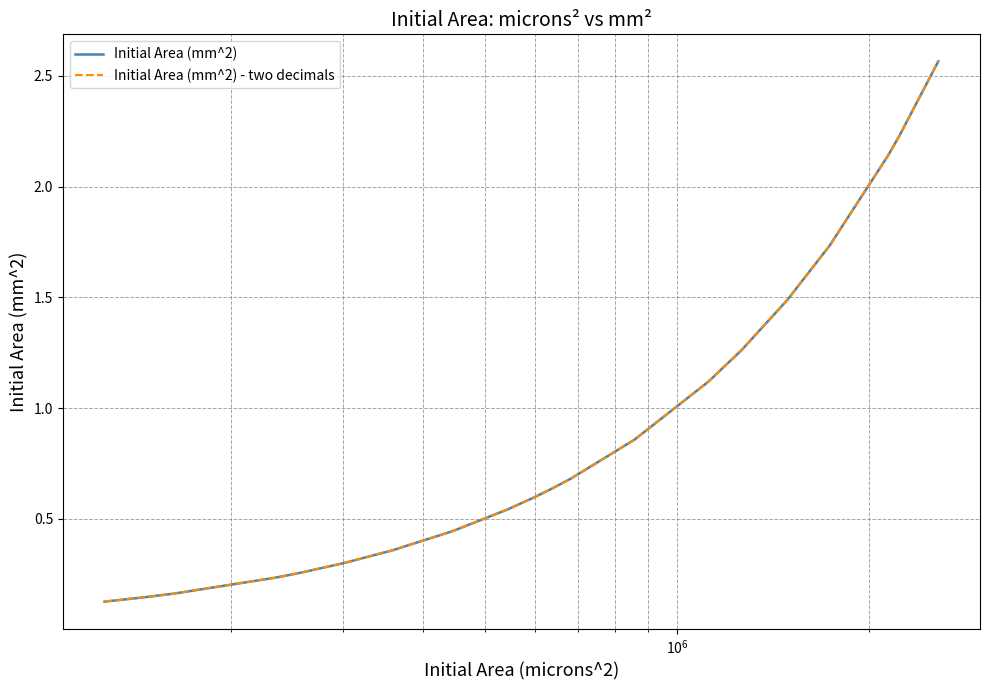

Is this an area chart (filled region under the line)?

No